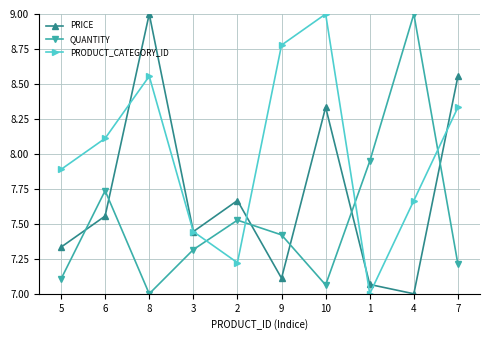

Between 9 and 7, which series saw the biggest shift?

PRICE